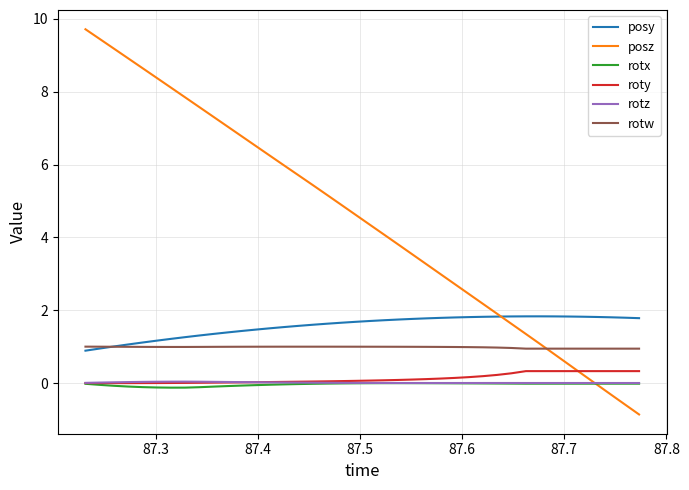

True or false: roty and posy intersect in this chart.

False